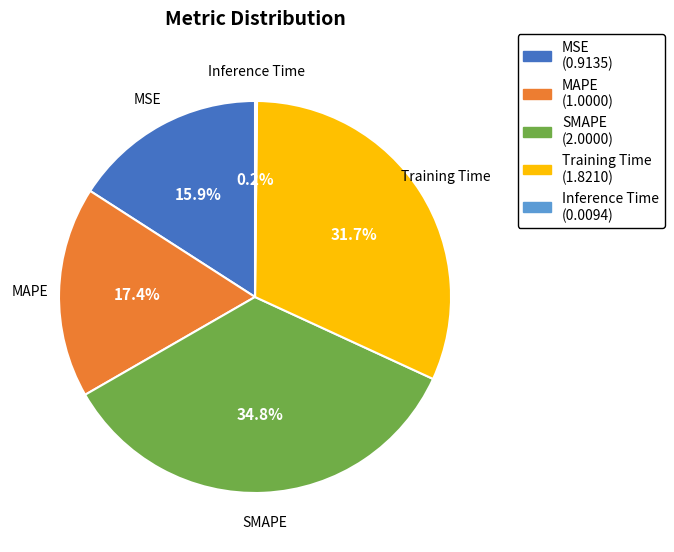

Does SMAPE account for over 50% of the chart?

No